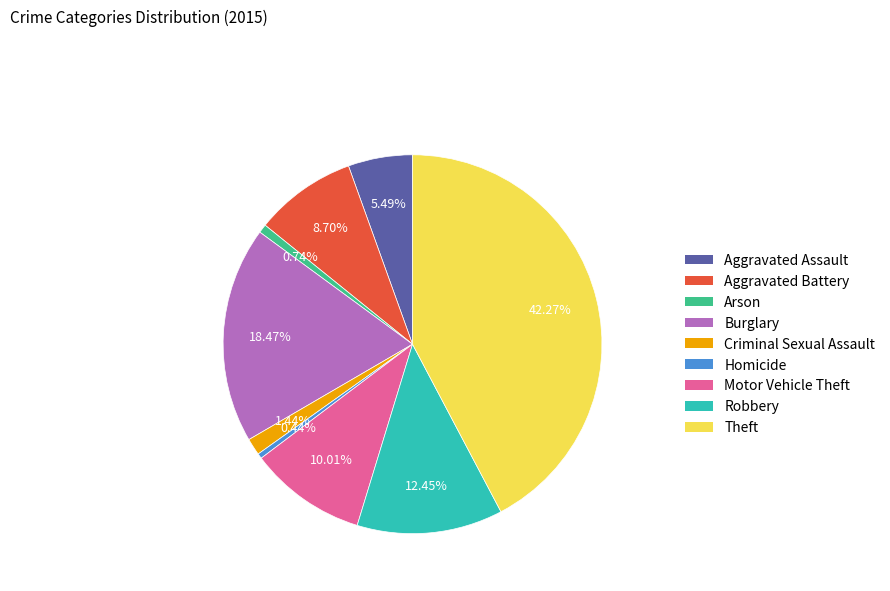

Does Burglary account for over 50% of the chart?

No